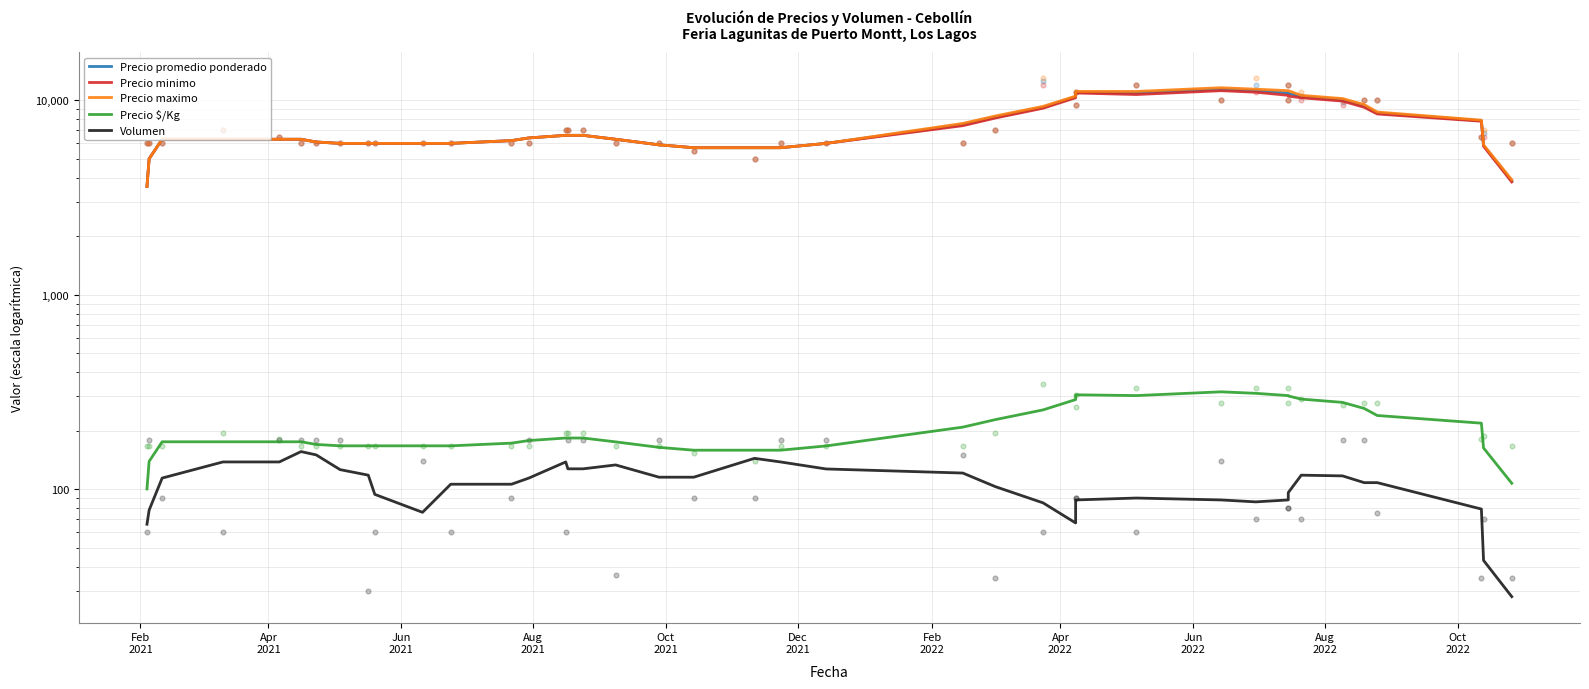

Which series reaches the minimum Y coordinate?

Volumen